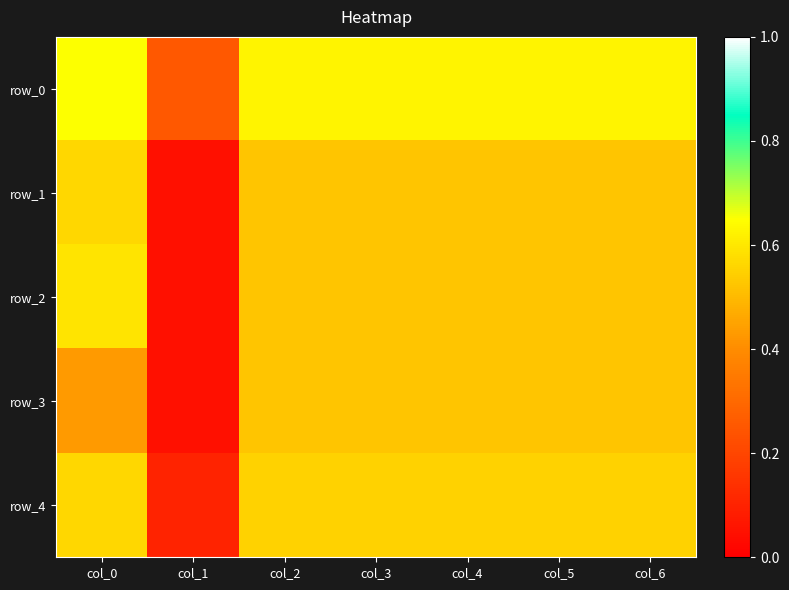

True or false: row_0 has a value of 0.6 at col_5.

True